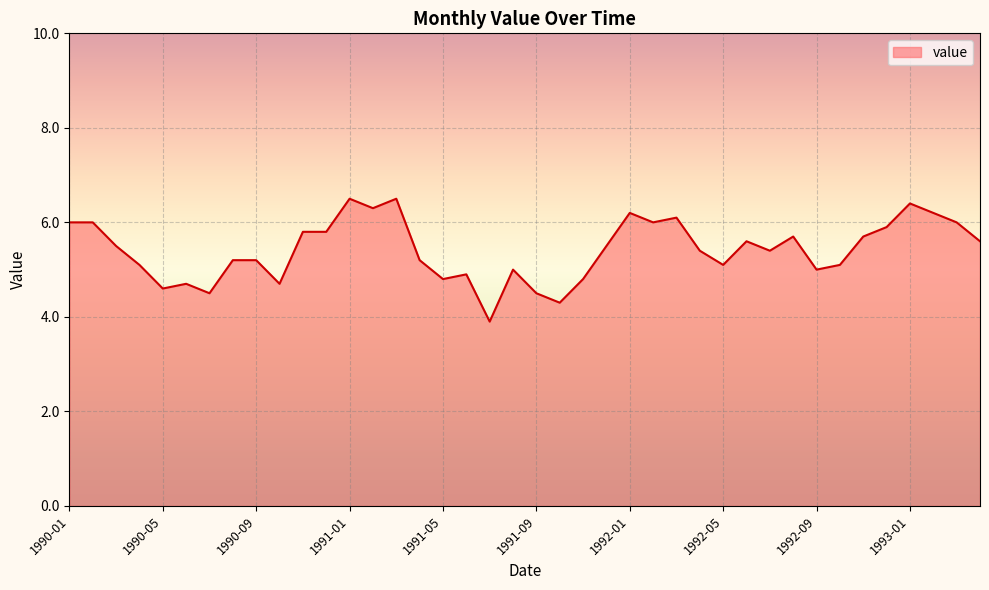

What is the difference between the maximum and minimum values?

2.6